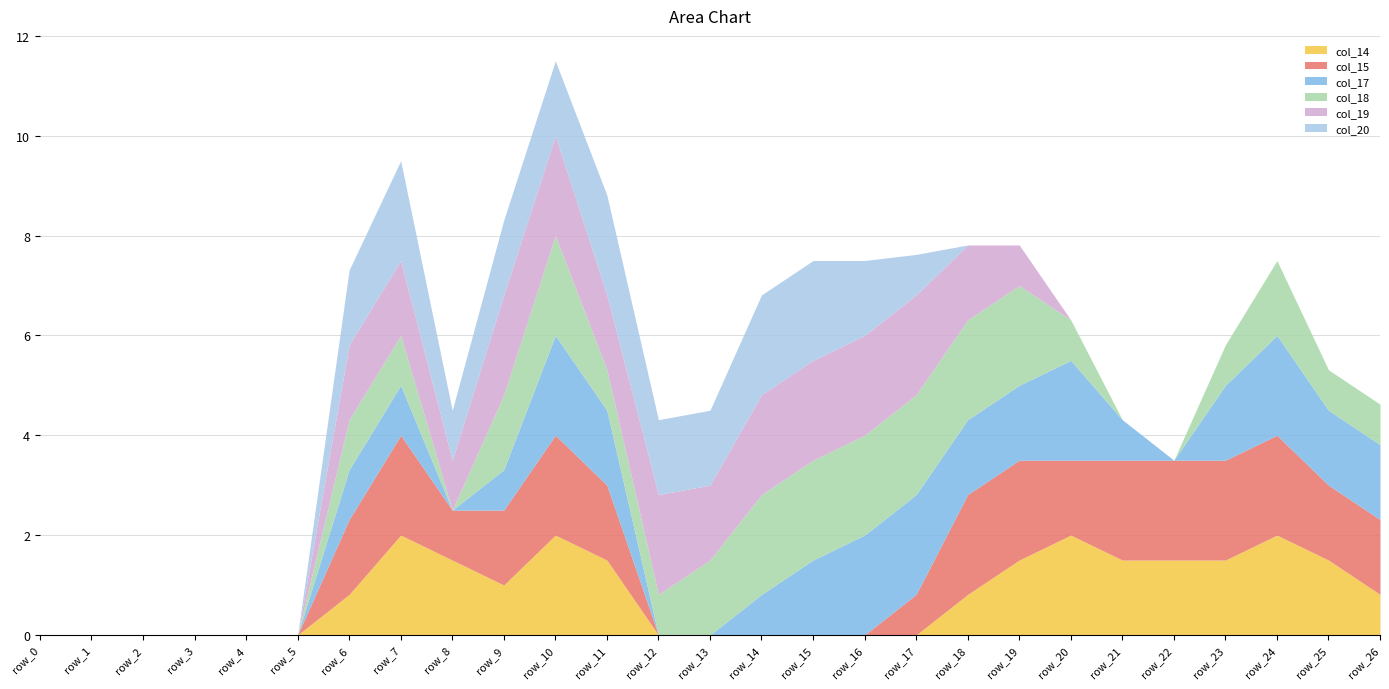

Reading left to right, list all the values displayed in this chart.

col_14: row_0=0.0	row_1=0.0	row_2=0.0	row_3=0.0	row_4=0.0	row_5=0.0	row_6=0.8	row_7=2.0	row_8=1.5	row_9=1.0	row_10=2.0	row_11=1.5	row_12=0.0	row_13=0.0	row_14=0.0	row_15=0.0	row_16=0.0	row_17=0.0	row_18=0.8	row_19=1.5	row_20=2.0	row_21=1.5	row_22=1.5	row_23=1.5	row_24=2.0	row_25=1.5	row_26=0.8
col_15: row_0=0.0	row_1=0.0	row_2=0.0	row_3=0.0	row_4=0.0	row_5=0.0	row_6=1.5	row_7=2.0	row_8=1.0	row_9=1.5	row_10=2.0	row_11=1.5	row_12=0.0	row_13=0.0	row_14=0.0	row_15=0.0	row_16=0.0	row_17=0.8	row_18=2.0	row_19=2.0	row_20=1.5	row_21=2.0	row_22=2.0	row_23=2.0	row_24=2.0	row_25=1.5	row_26=1.5
col_17: row_0=0.0	row_1=0.0	row_2=0.0	row_3=0.0	row_4=0.0	row_5=0.0	row_6=1.0	row_7=1.0	row_8=0.0	row_9=0.8	row_10=2.0	row_11=1.5	row_12=0.0	row_13=0.0	row_14=0.8	row_15=1.5	row_16=2.0	row_17=2.0	row_18=1.5	row_19=1.5	row_20=2.0	row_21=0.8	row_22=0.0	row_23=1.5	row_24=2.0	row_25=1.5	row_26=1.5
col_18: row_0=0.0	row_1=0.0	row_2=0.0	row_3=0.0	row_4=0.0	row_5=0.0	row_6=1.0	row_7=1.0	row_8=0.0	row_9=1.5	row_10=2.0	row_11=0.8	row_12=0.8	row_13=1.5	row_14=2.0	row_15=2.0	row_16=2.0	row_17=2.0	row_18=2.0	row_19=2.0	row_20=0.8	row_21=0.0	row_22=0.0	row_23=0.8	row_24=1.5	row_25=0.8	row_26=0.8
col_19: row_0=0.0	row_1=0.0	row_2=0.0	row_3=0.0	row_4=0.0	row_5=0.0	row_6=1.5	row_7=1.5	row_8=1.0	row_9=2.0	row_10=2.0	row_11=1.5	row_12=2.0	row_13=1.5	row_14=2.0	row_15=2.0	row_16=2.0	row_17=2.0	row_18=1.5	row_19=0.8	row_20=0.0	row_21=0.0	row_22=0.0	row_23=0.0	row_24=0.0	row_25=0.0	row_26=0.0
col_20: row_0=0.0	row_1=0.0	row_2=0.0	row_3=0.0	row_4=0.0	row_5=0.0	row_6=1.5	row_7=2.0	row_8=1.0	row_9=1.5	row_10=1.5	row_11=2.0	row_12=1.5	row_13=1.5	row_14=2.0	row_15=2.0	row_16=1.5	row_17=0.8	row_18=0.0	row_19=0.0	row_20=0.0	row_21=0.0	row_22=0.0	row_23=0.0	row_24=0.0	row_25=0.0	row_26=0.0